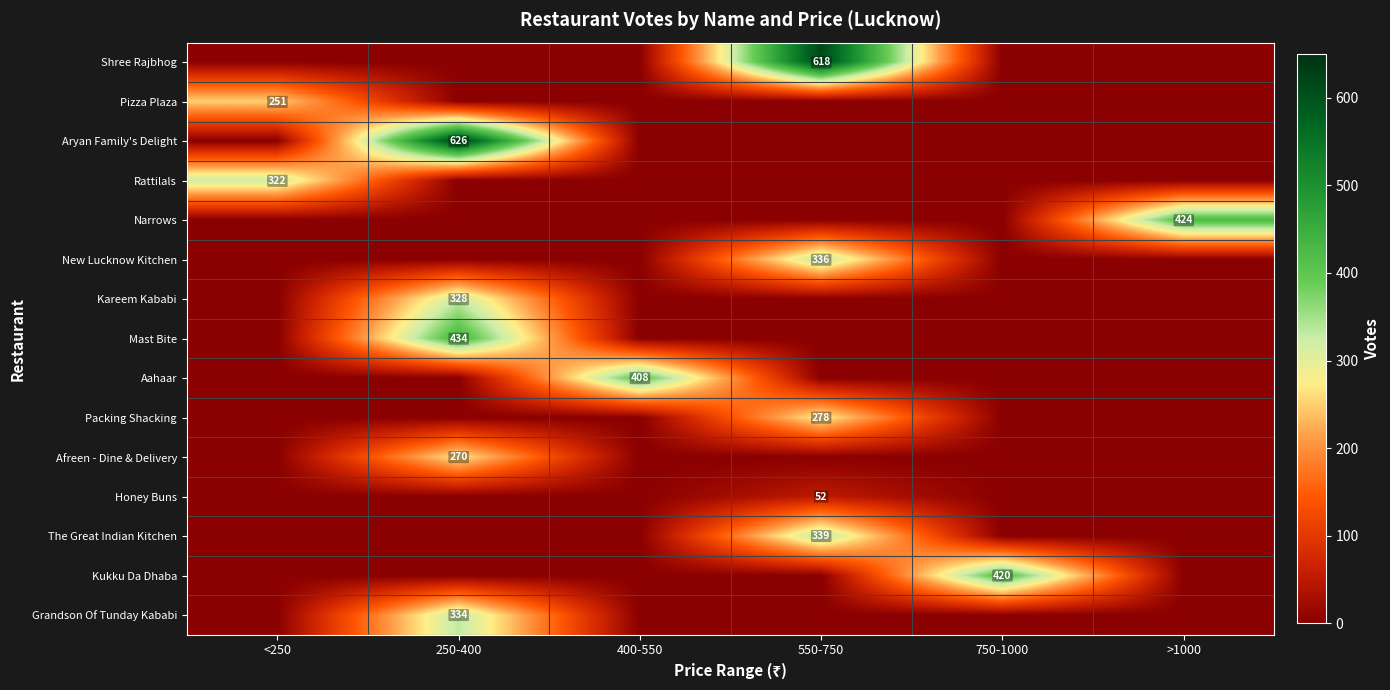

The value of Packing Shacking at 550-750 is 278. True or false?

True